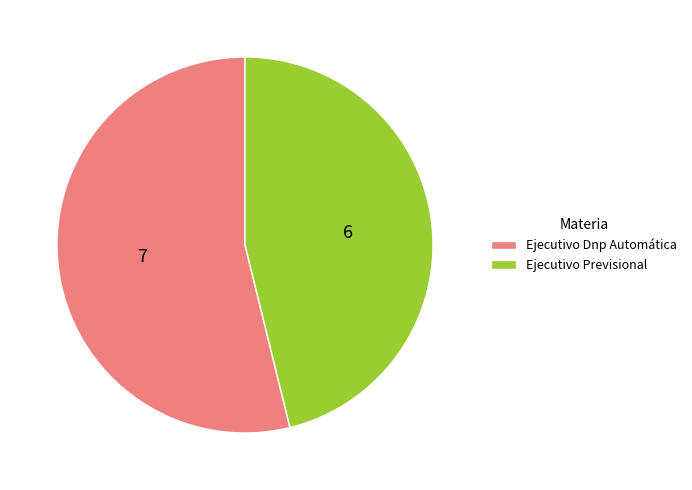

The Ejecutivo Previsional slice represents 46% of the pie. True or false?

True